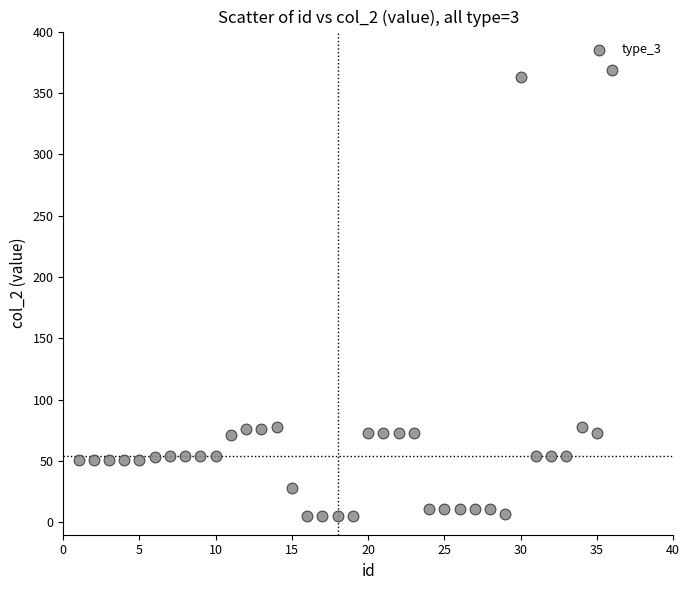

What is the range of X values (max minus min)?

35